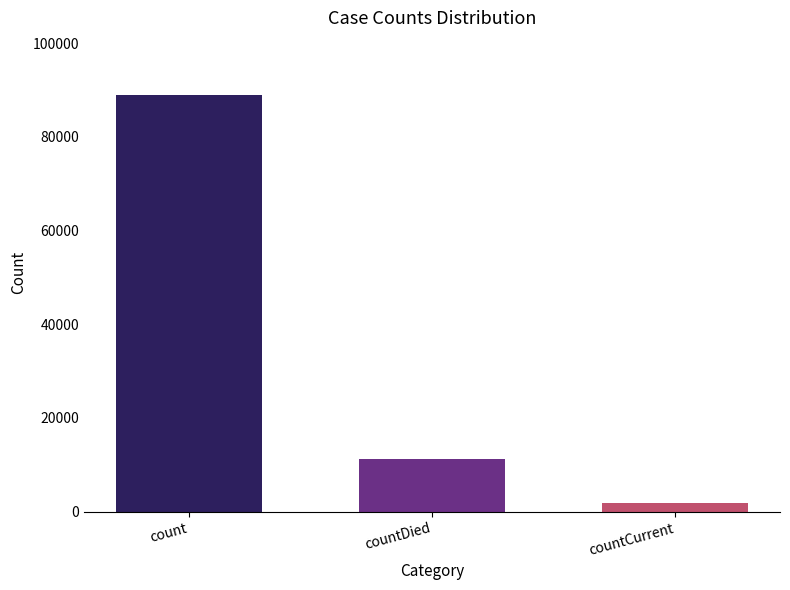

Reading right to left, what are all the values shown in this chart?

countCurrent=1786	countDied=11294	count=88940